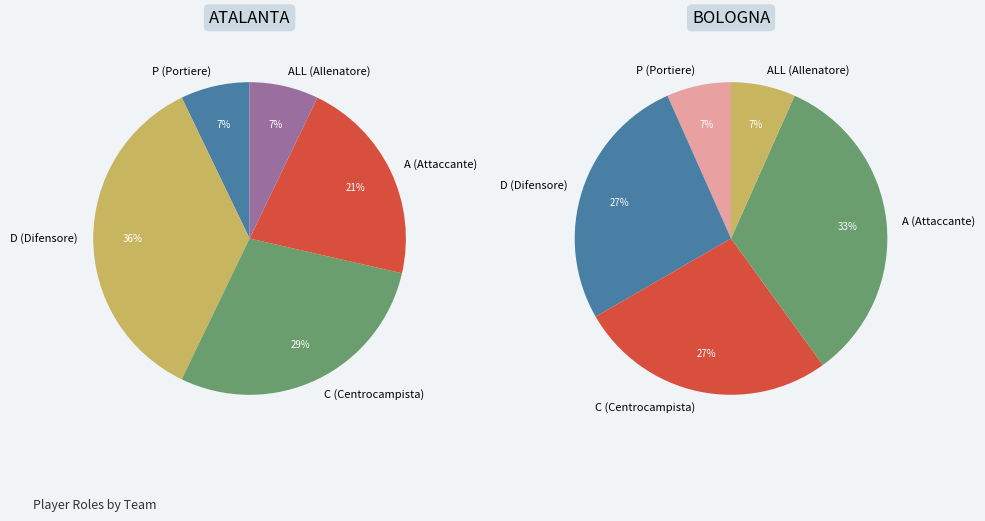

Is it true that D is 44% of the pie?

False